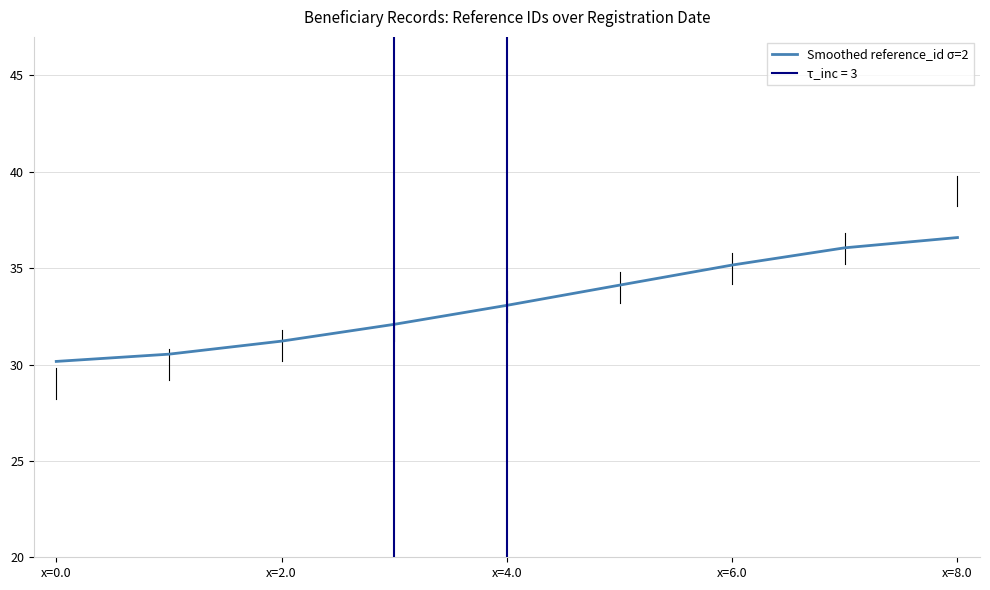

What is the value of the 8th point from the left?

36.1